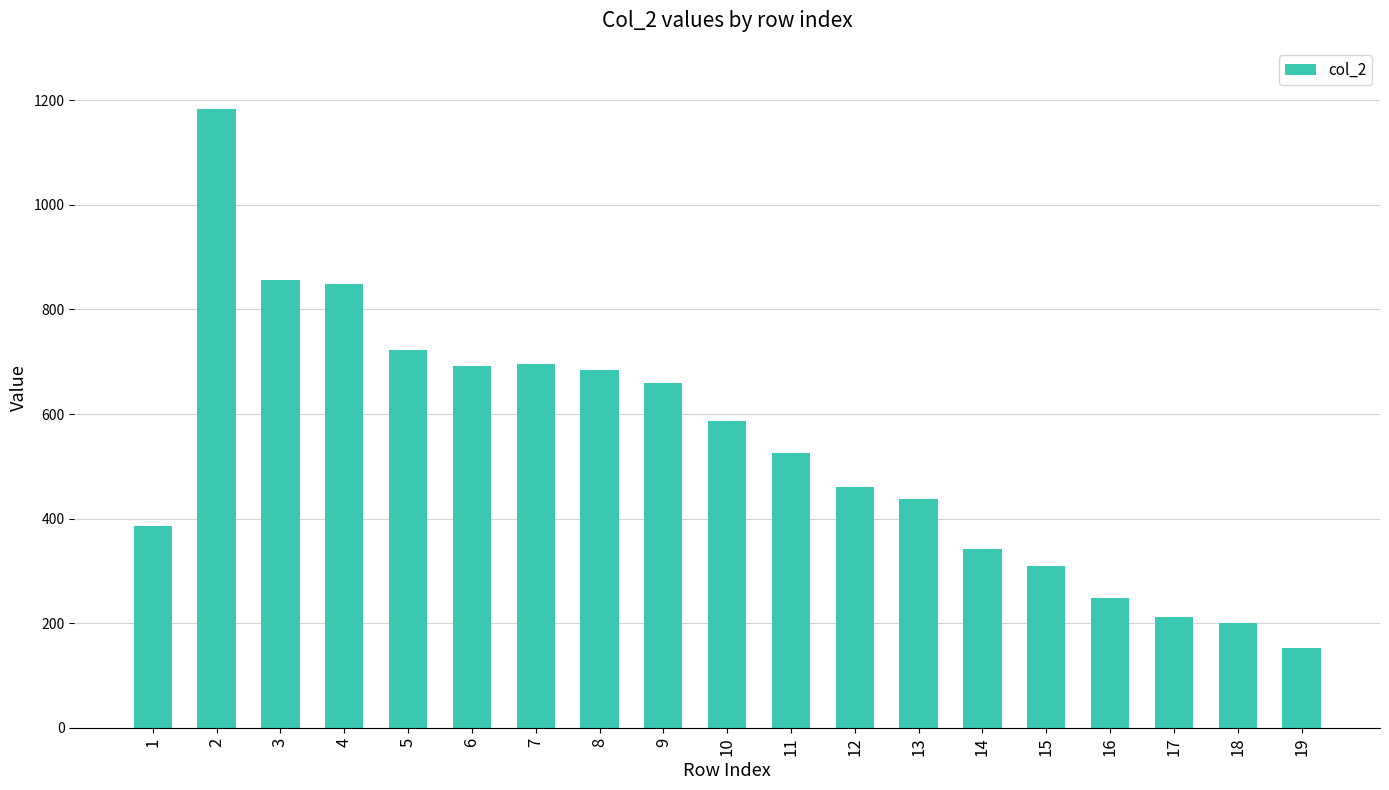

How many series are shown in this chart?

1